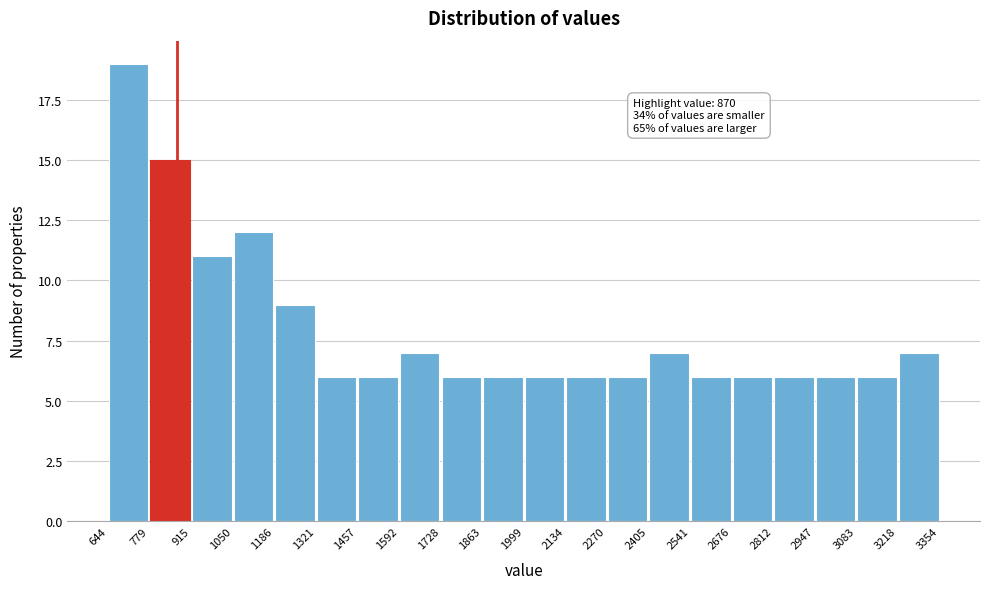

Which range on the x-axis has the tallest bar?

644 to 779